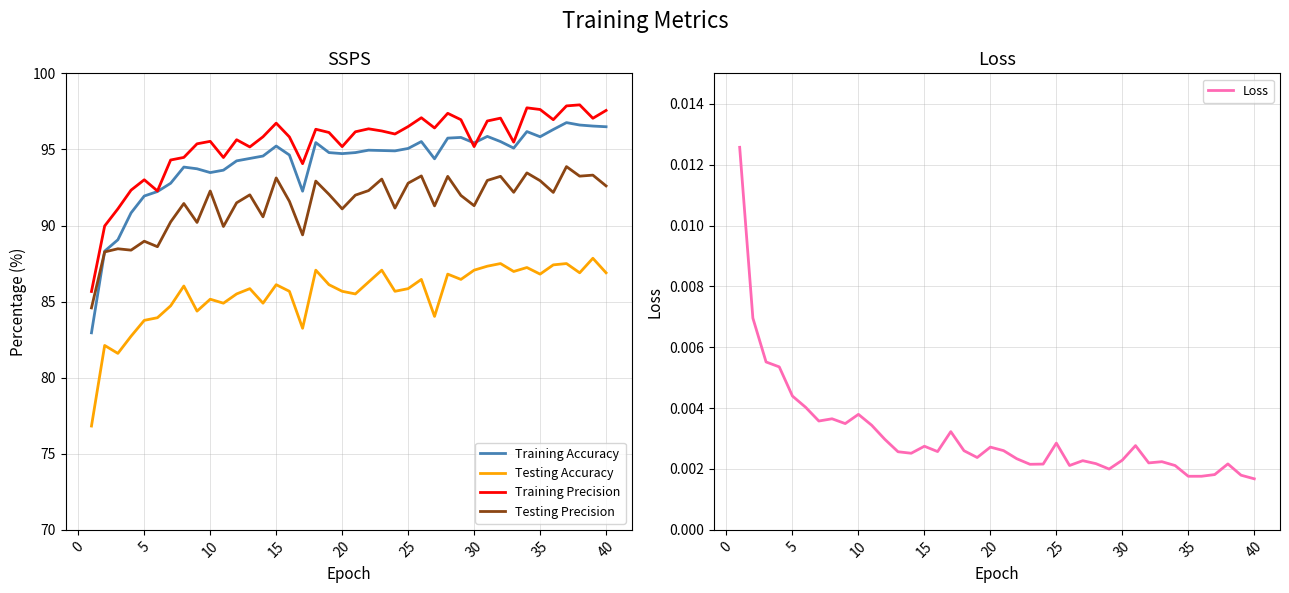

Is it true that Testing Precision equals 92.3 at 10?

True